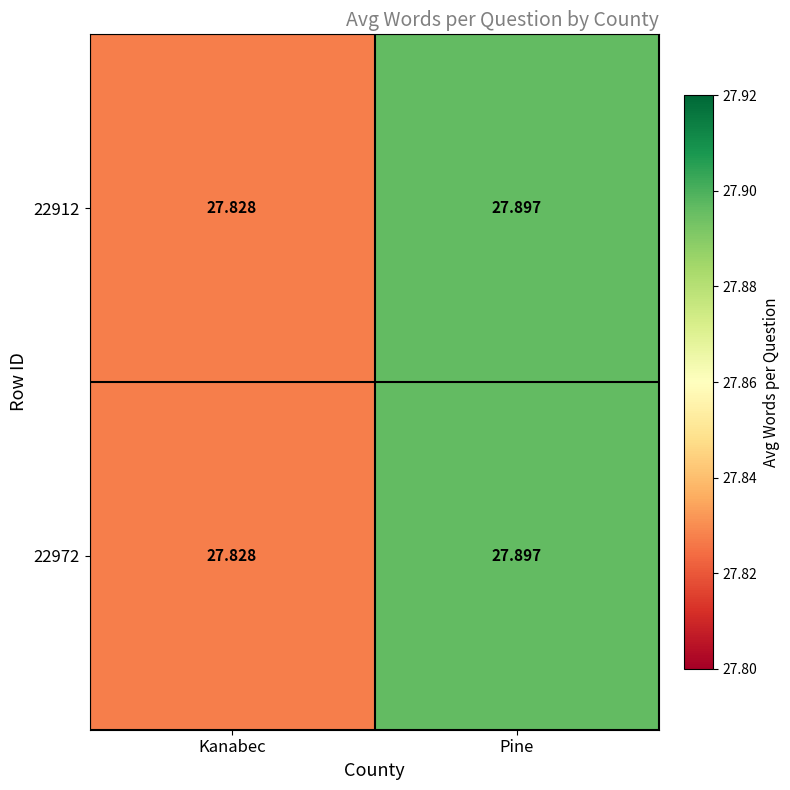

Where is 22912 nearest to the value 27?

Kanabec